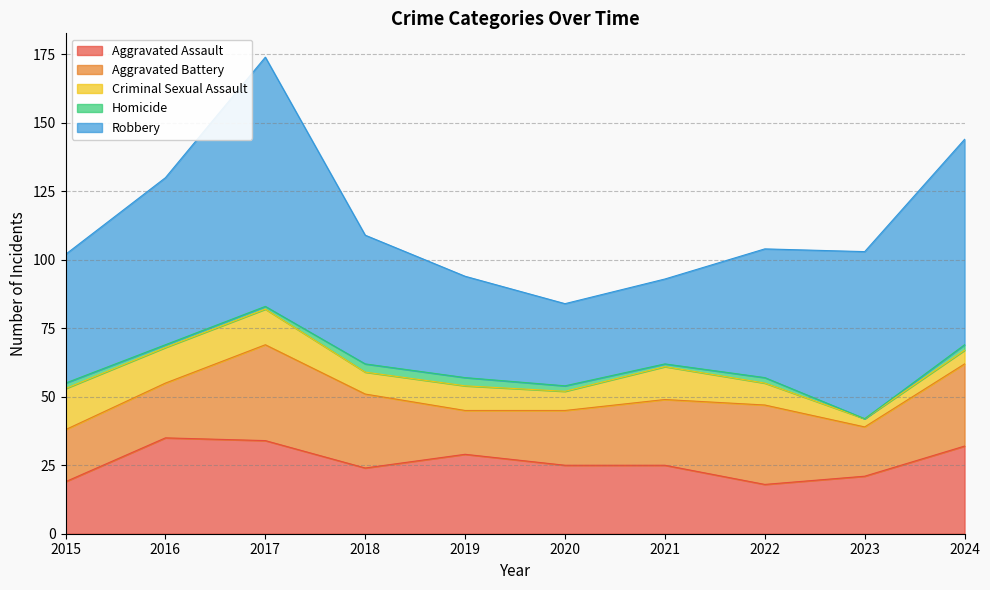

How many lines are shown in the chart?

5